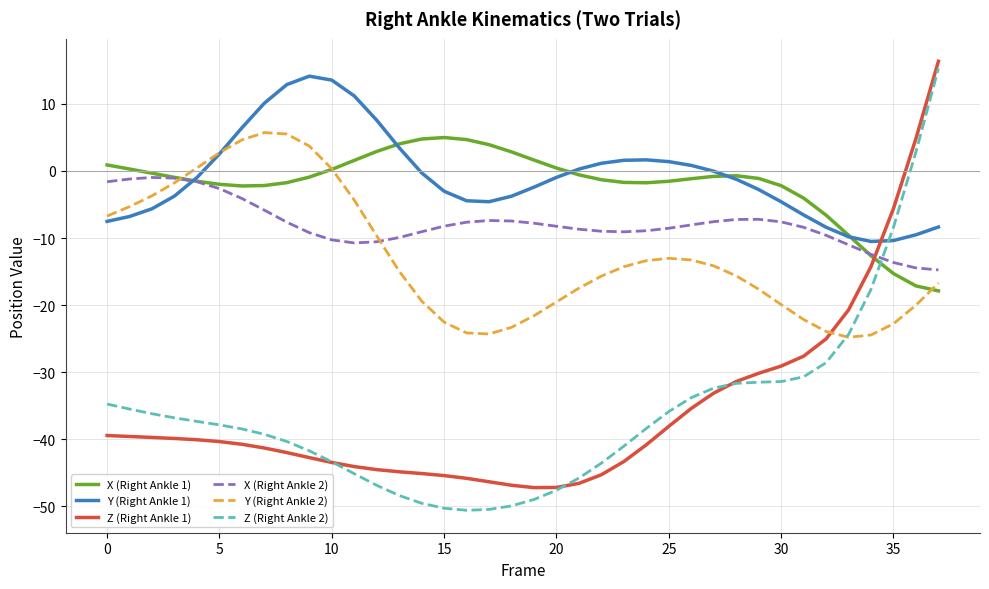

Does the chart display data point markers on the line(s)?

No